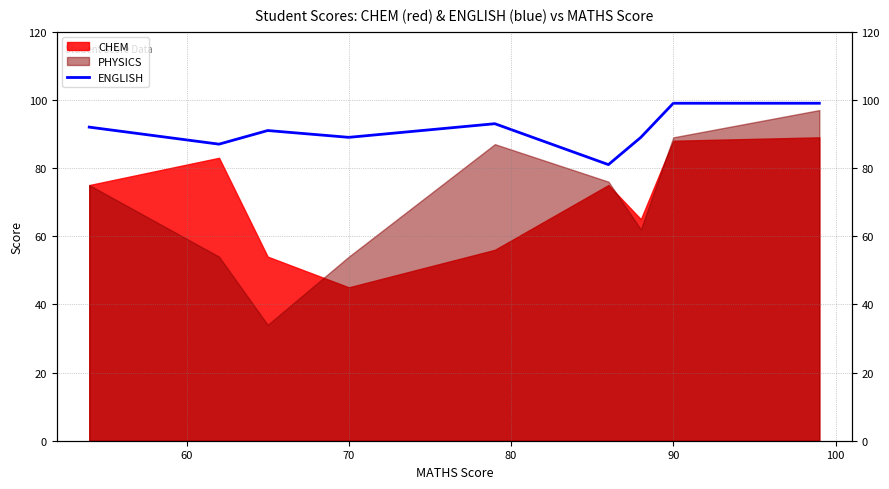

What is the difference between the maximum and second lowest values?

12